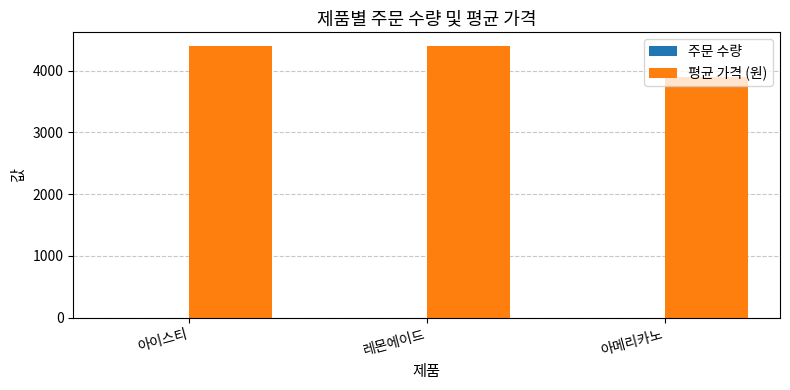

The 평균 가격 (원) series shows 6023 at 아메리카노. True or false?

False